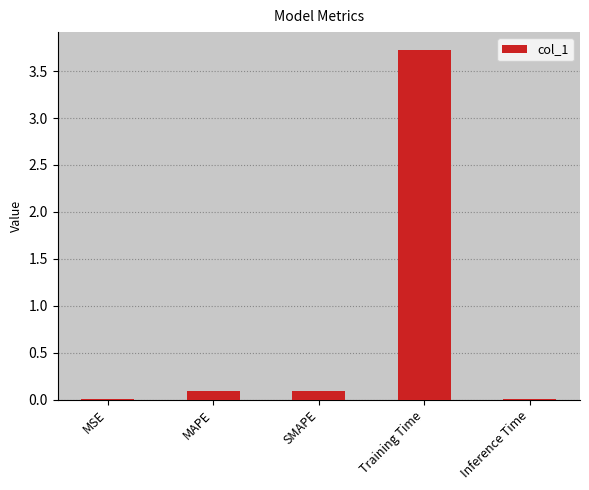

Which category has the highest value across all series?

Training Time